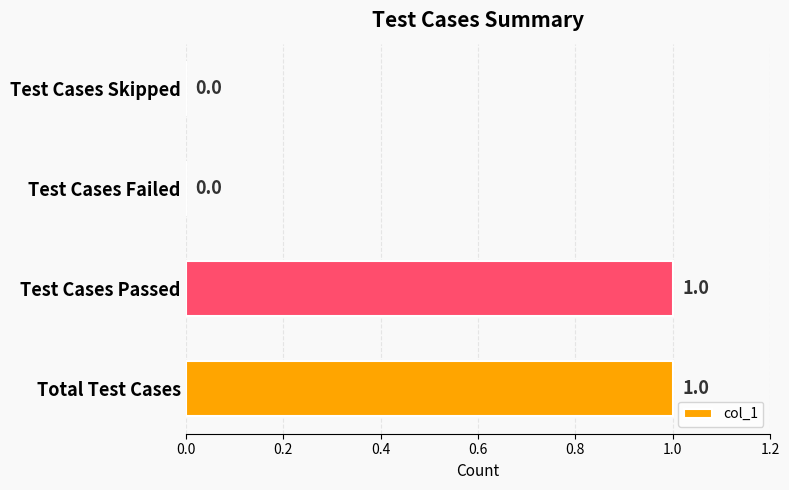

The value at Test Cases Failed is 1. True or false?

False